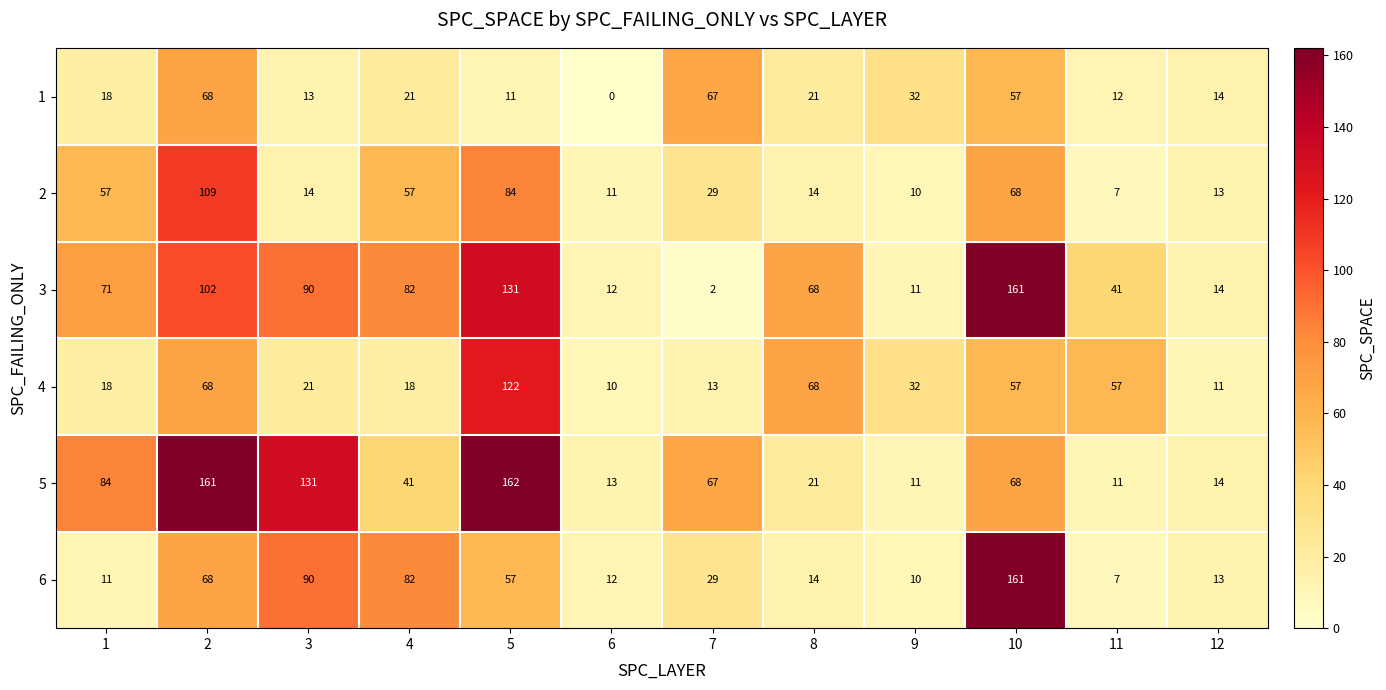

Between 2 and 11, which series saw the biggest shift?

5